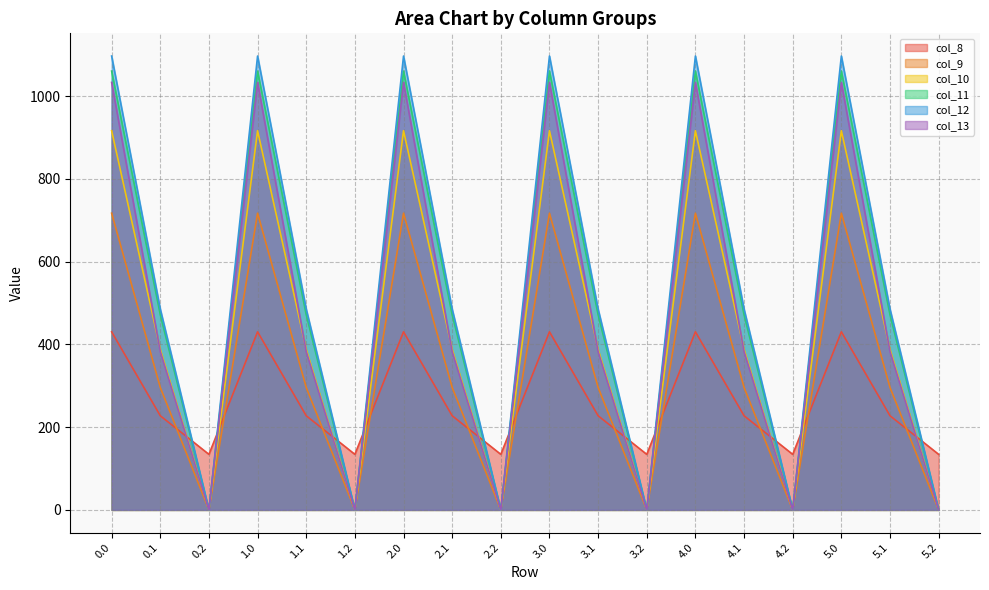

Is it true that col_9 equals 282.7 at 4.2?

False